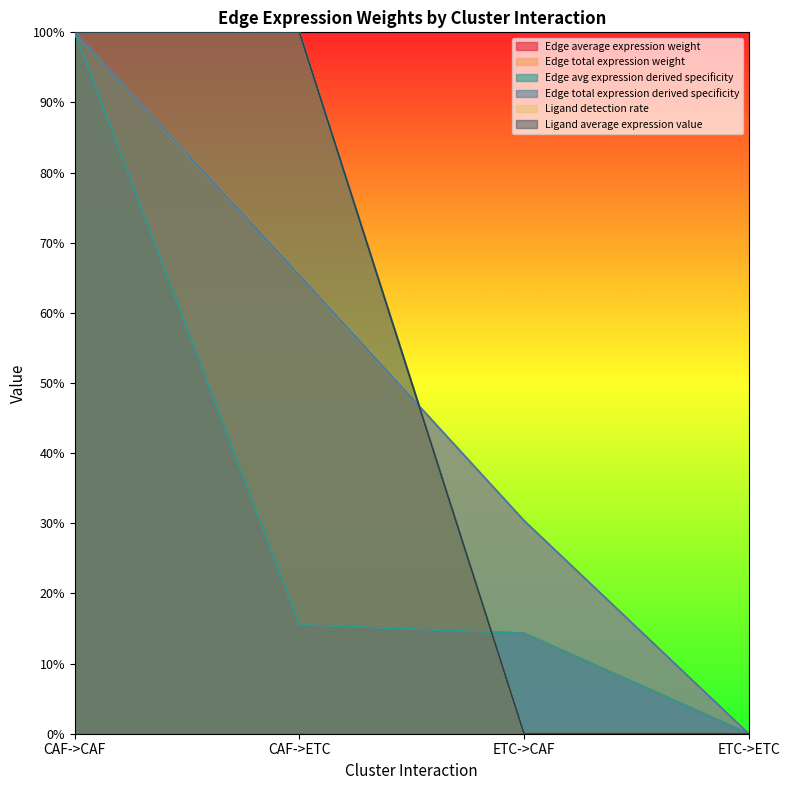

At how many categories does at least one series exceed 0?

3